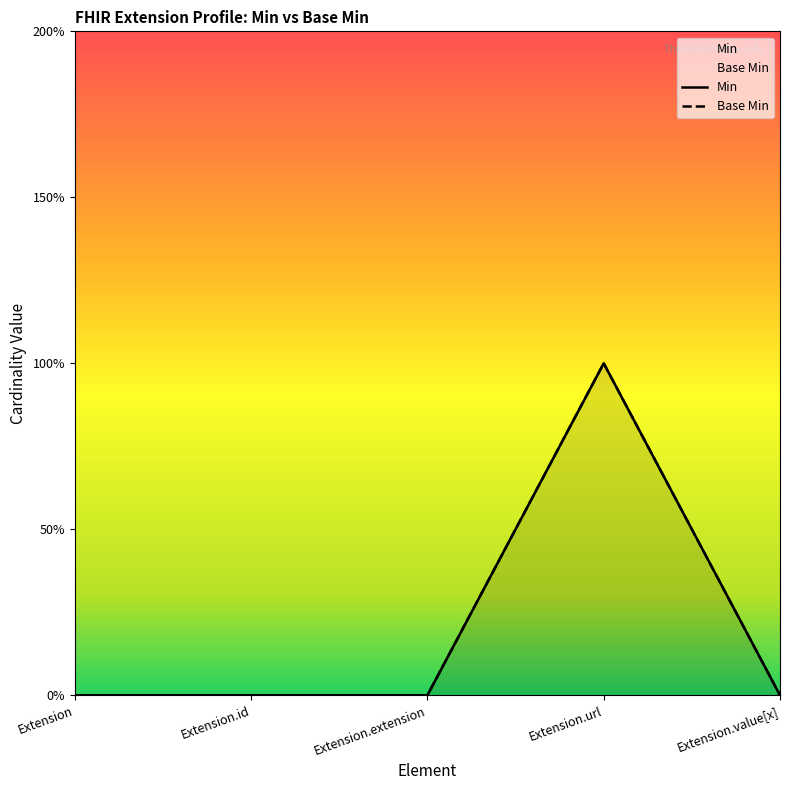

True or false: Min and Base Min intersect in this chart.

False